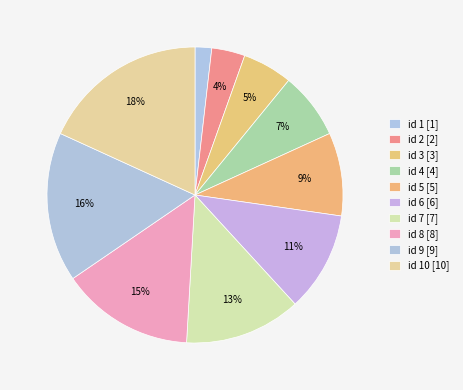

How many slices are in this pie chart?

10